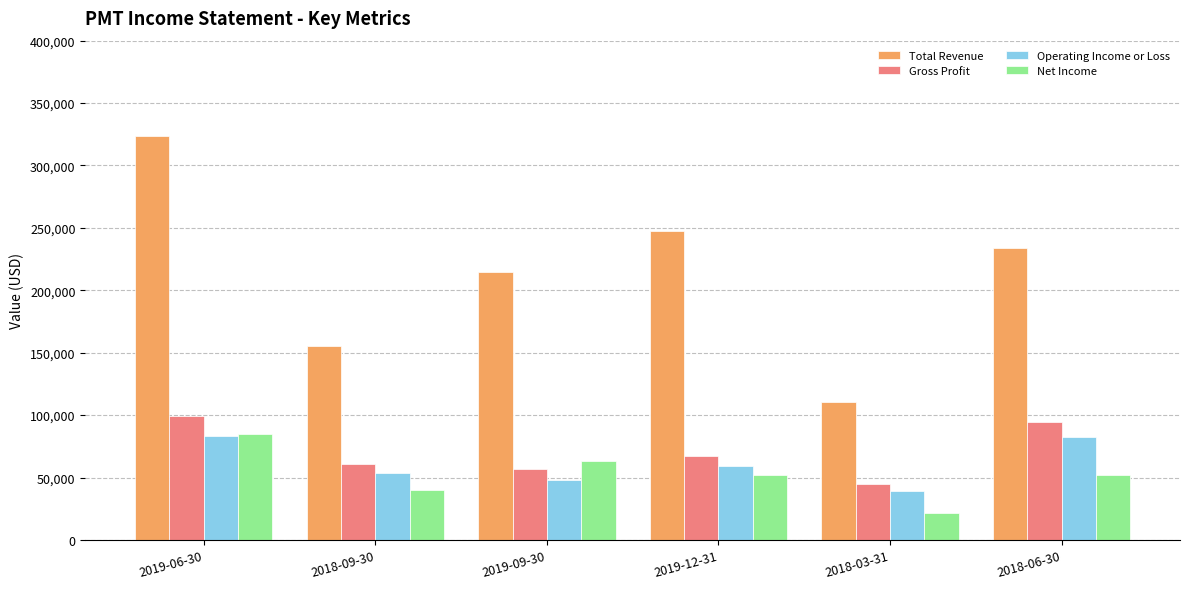

What is the total value across all series at 2019-06-30?

591500